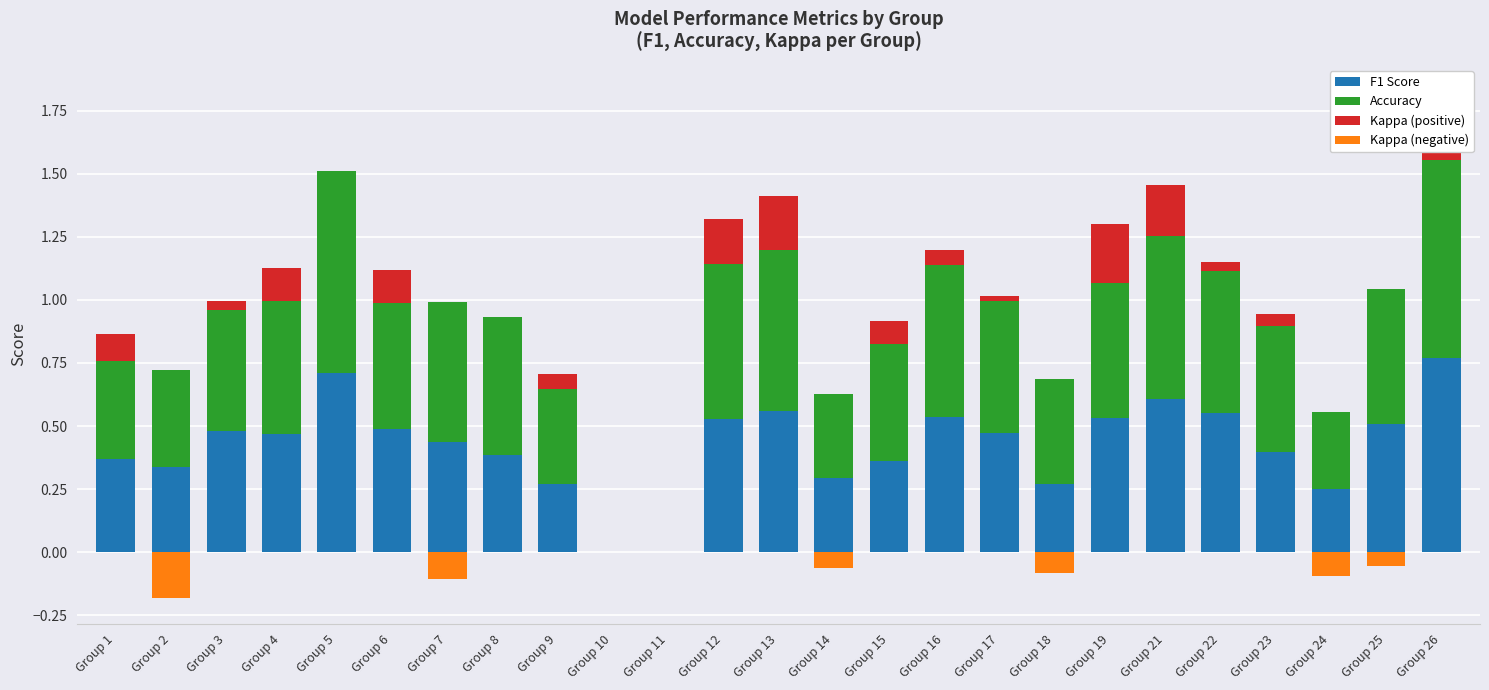

Is it true that Kappa (positive) equals 0.2 at Group 12?

True